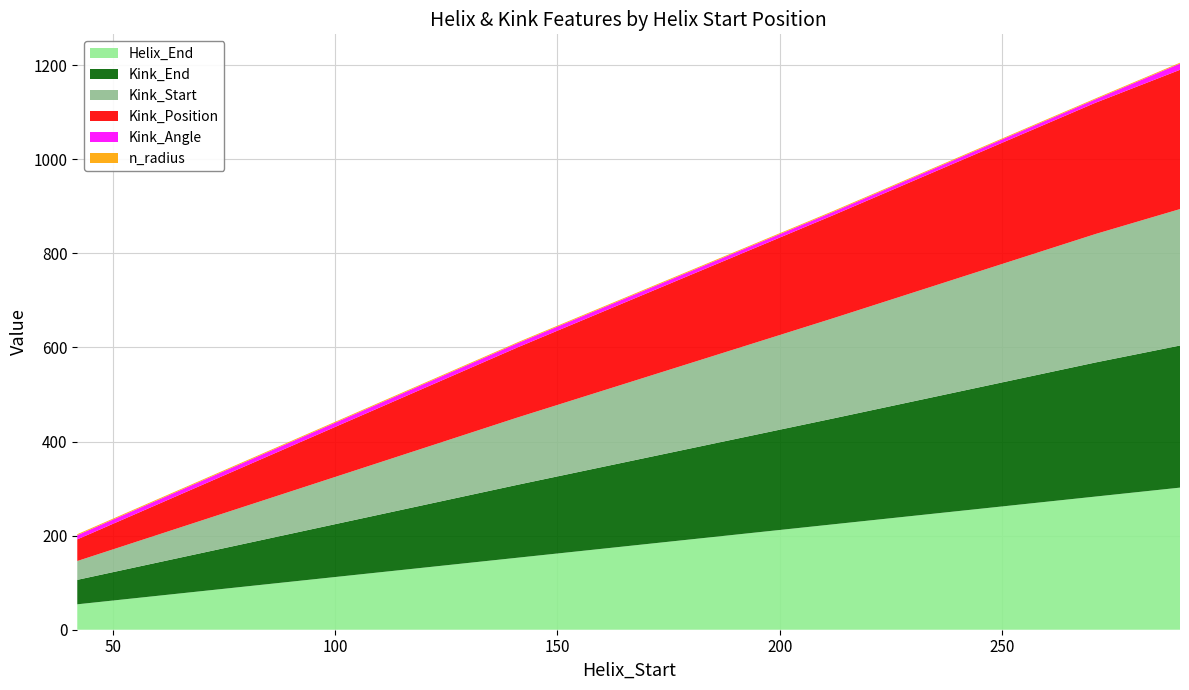

Reading left to right, list all the values displayed in this chart.

Helix_End: 54.0	153.0	224.0	283.0	302.0
Kink_Position: 46.0	149.0	219.0	279.0	296.0
Kink_Start: 40.0	143.0	213.0	273.0	290.0
Kink_End: 52.0	155.0	225.0	285.0	302.0
Kink_Angle: 9.0	8.9	7.0	7.4	13.2
n_radius: 2.0	1.9	1.9	1.9	1.9